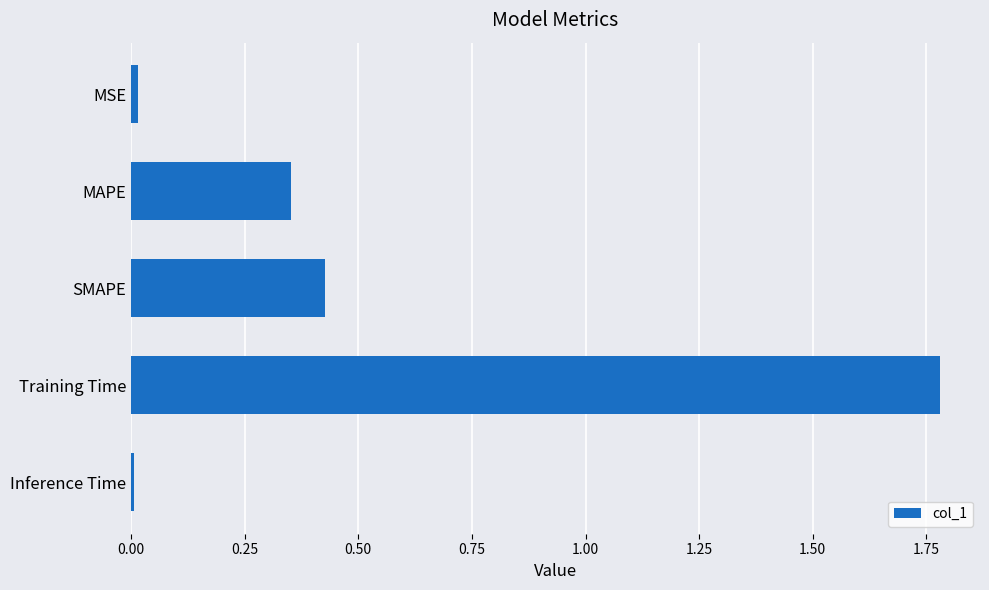

At which category does the chart reach its peak across all series?

Training Time